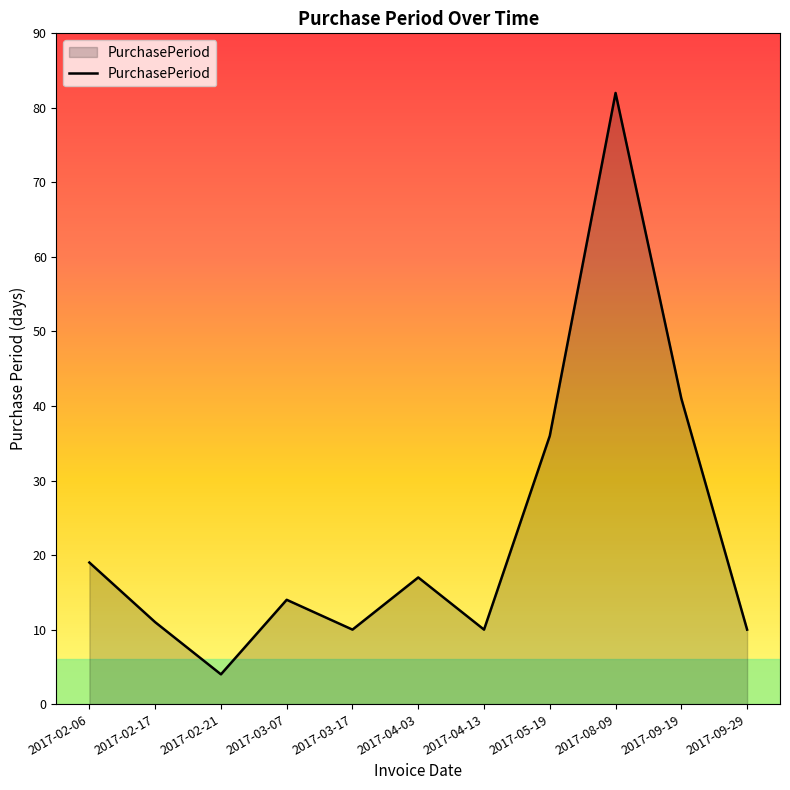

The chart shows a value of 10 at 2017-09-29. True or false?

True